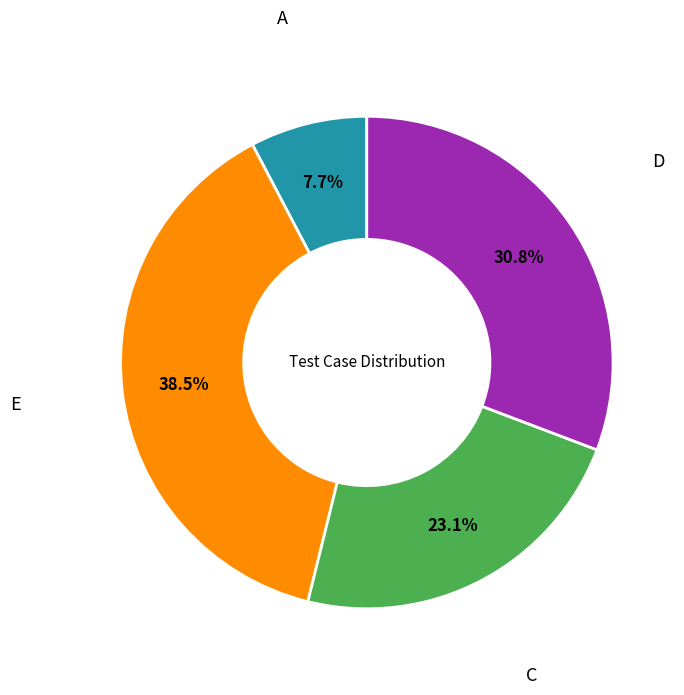

How many segments does this pie chart have?

4